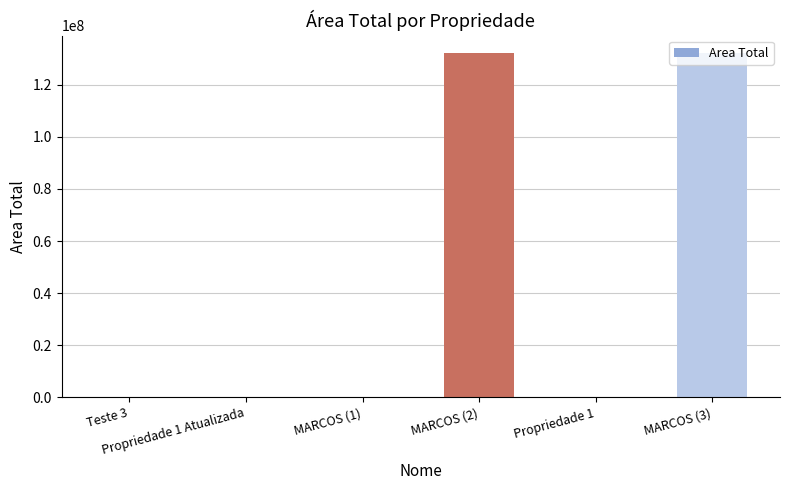

What is the greatest value displayed?

132312312.0